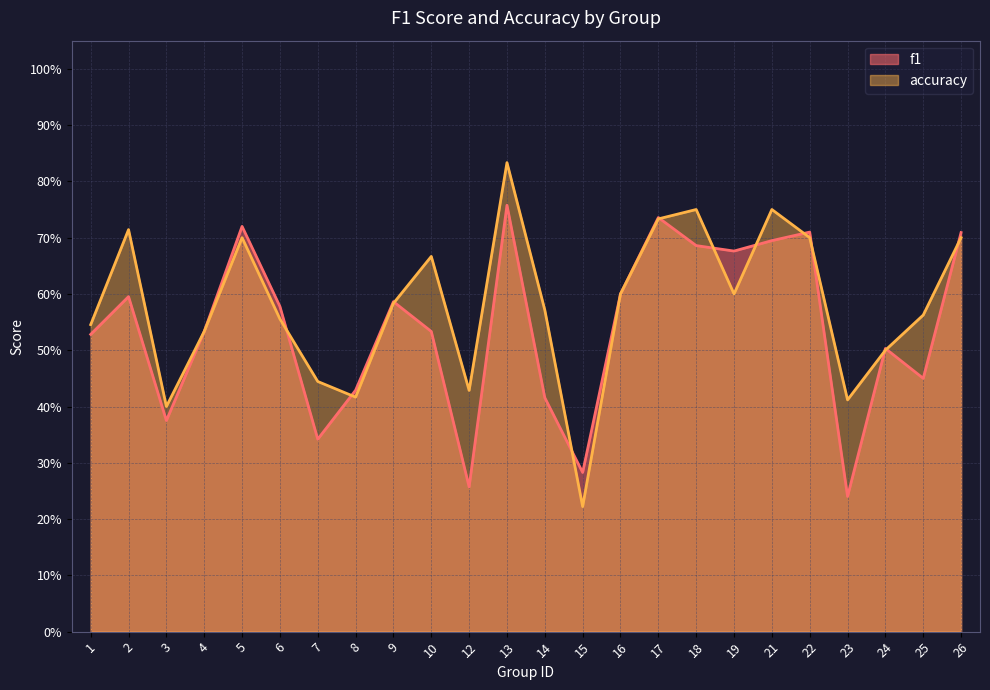

Which category has the highest value across all series?

13